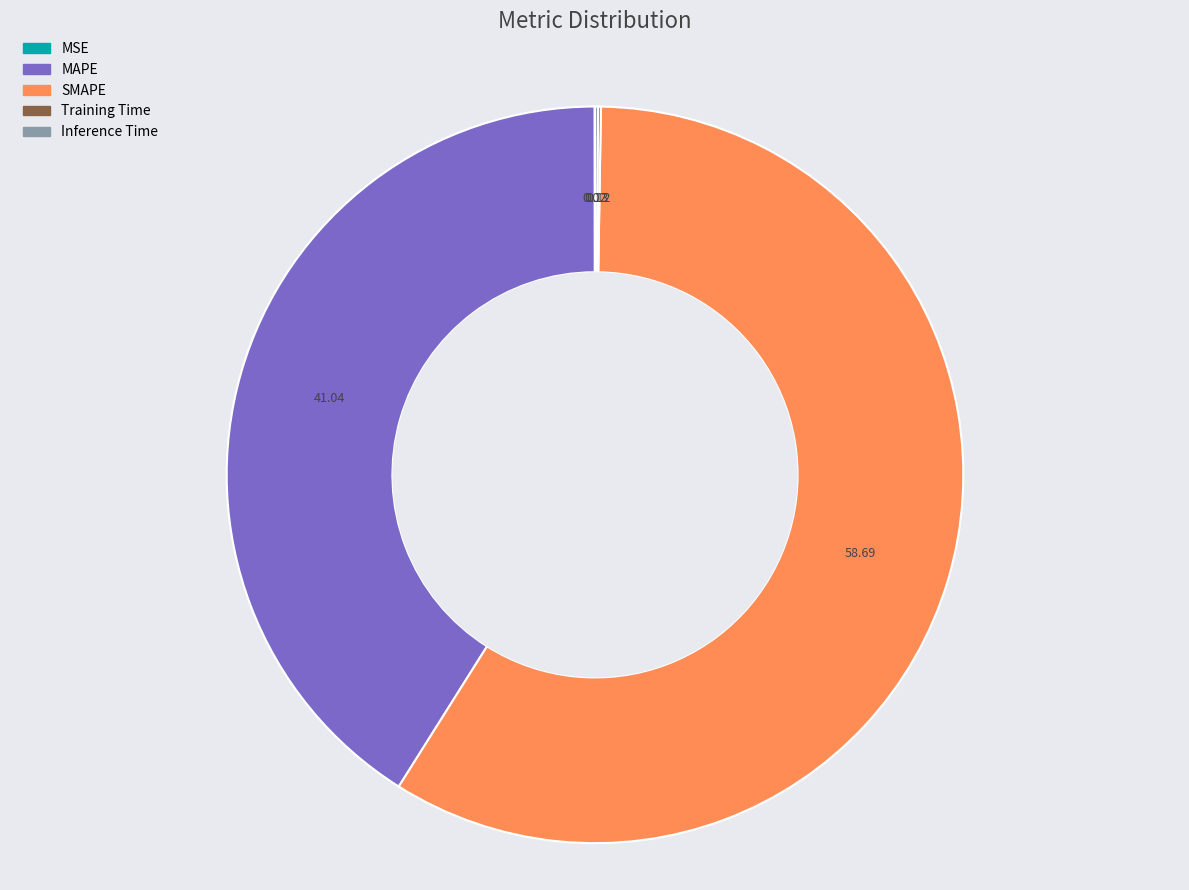

Does any single category account for the majority?

Yes